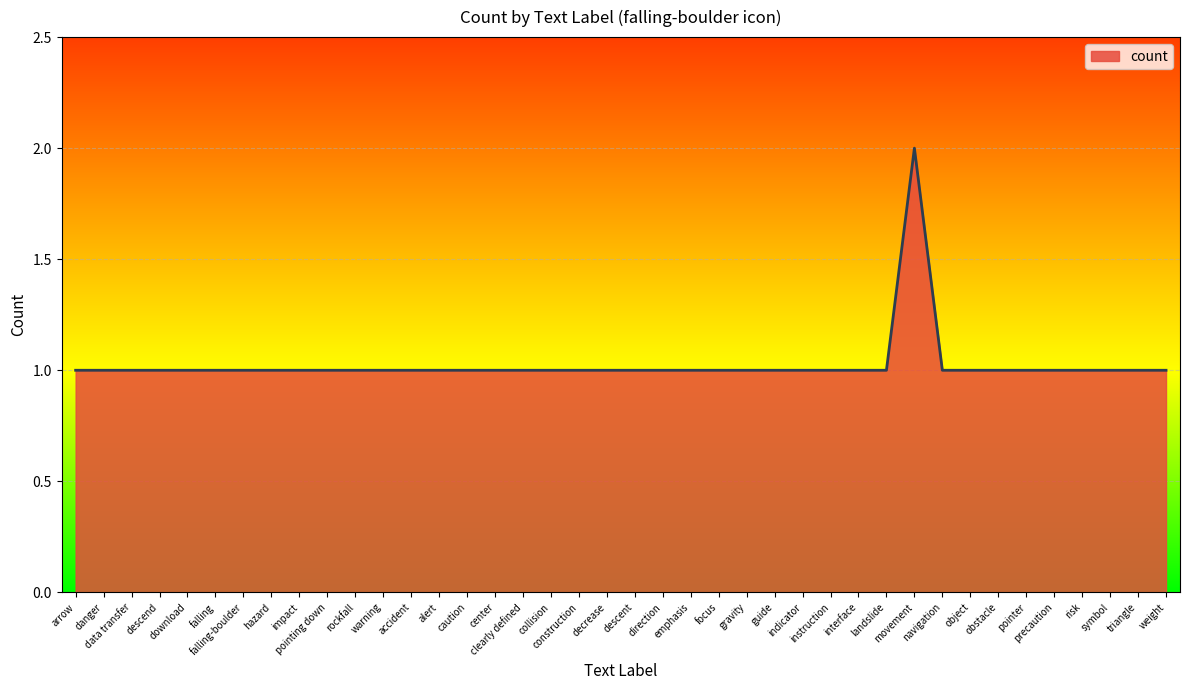

Reading left to right, transcribe all the data shown in this chart.

arrow=1	danger=1	data transfer=1	descend=1	download=1	falling=1	falling-boulder=1	hazard=1	impact=1	pointing down=1	rockfall=1	warning=1	accident=1	alert=1	caution=1	center=1	clearly defined=1	collision=1	construction=1	decrease=1	descent=1	direction=1	emphasis=1	focus=1	gravity=1	guide=1	indicator=1	instruction=1	interface=1	landslide=1	movement=2	navigation=1	object=1	obstacle=1	pointer=1	precaution=1	risk=1	symbol=1	triangle=1	weight=1